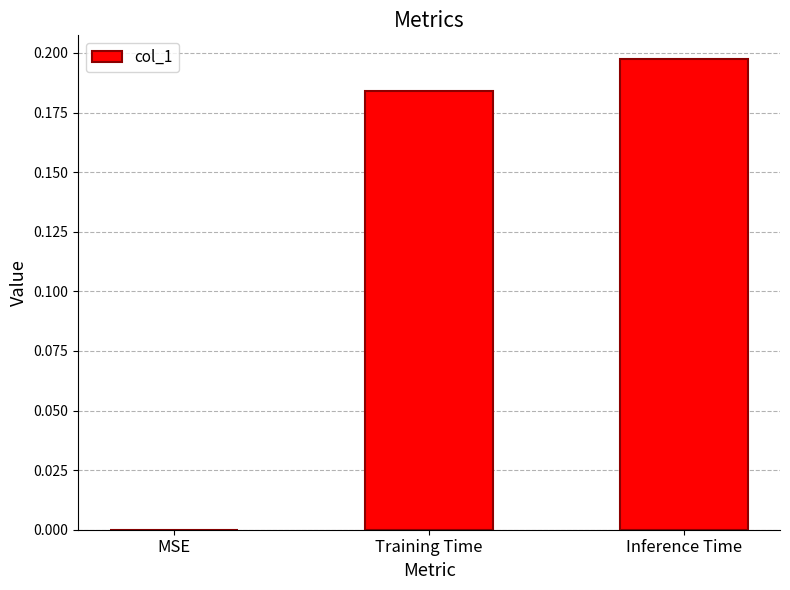

The chart shows a value of 0.1 at Inference Time. True or false?

False